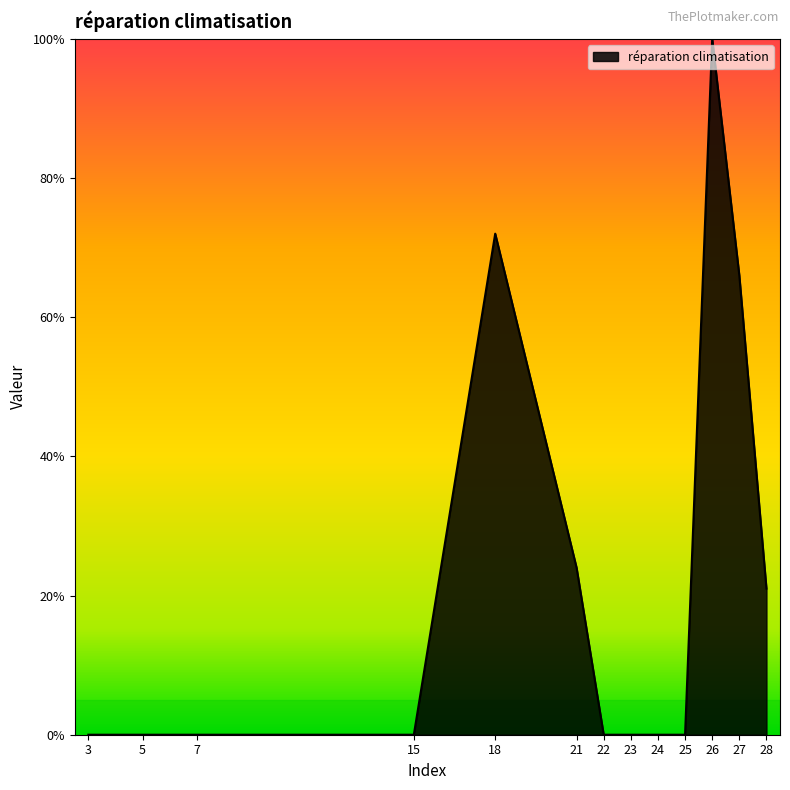

The chart shows a value of -69 at 5. True or false?

False